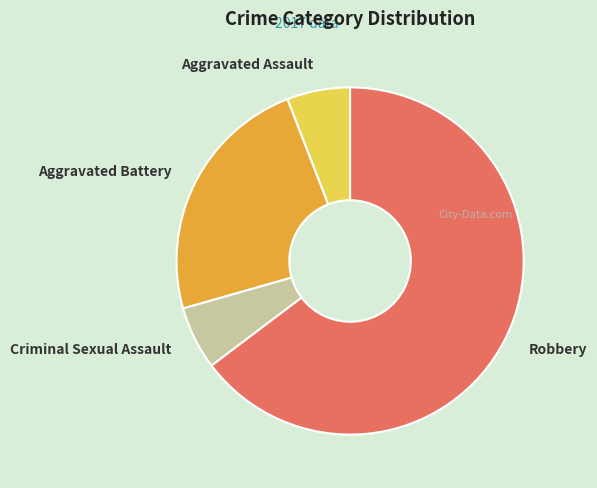

Is it true that Robbery is 65% of the pie?

True